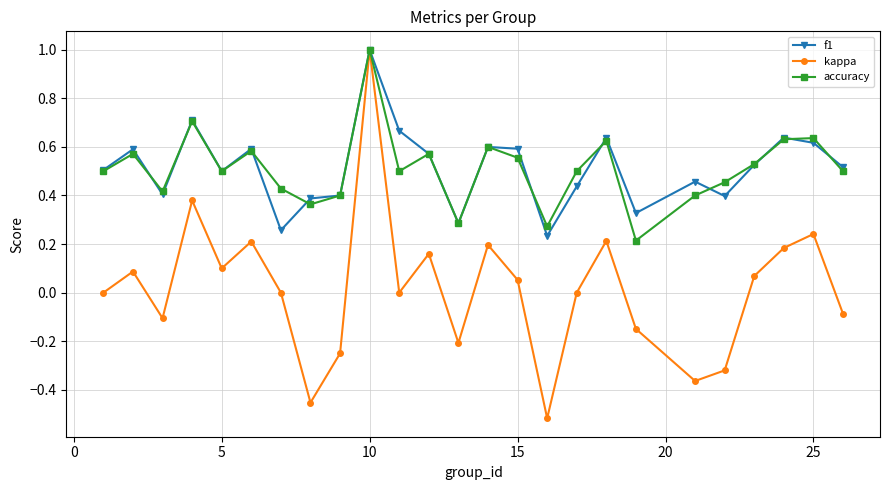

At how many categories does at least one series exceed 0?

25